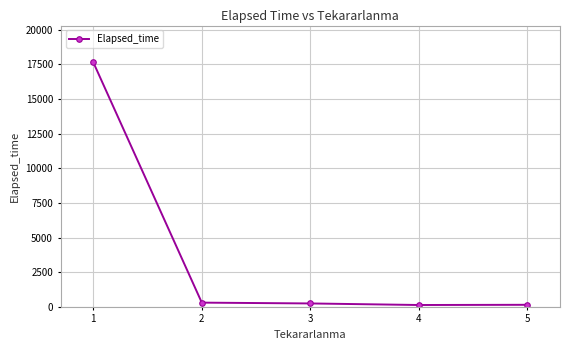

What is the value of the 4th point from the left?

130.0